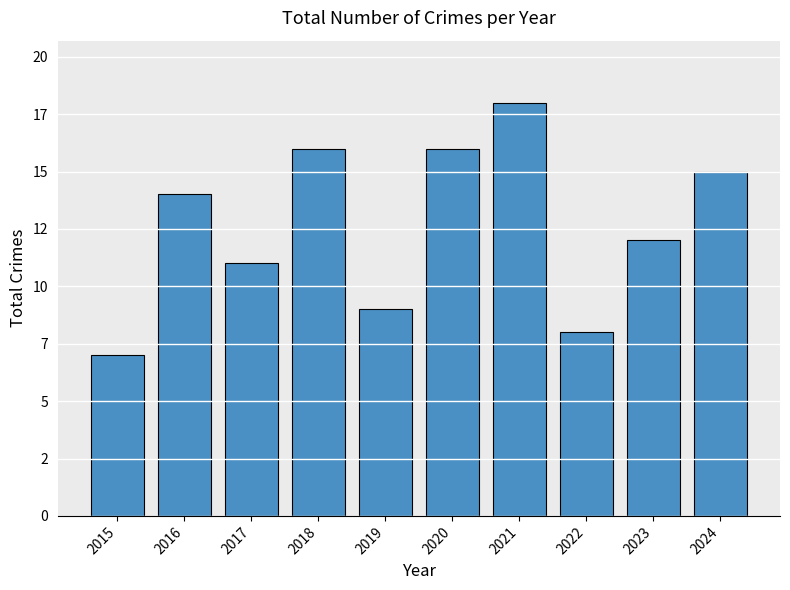

Read the value at 2021.

18